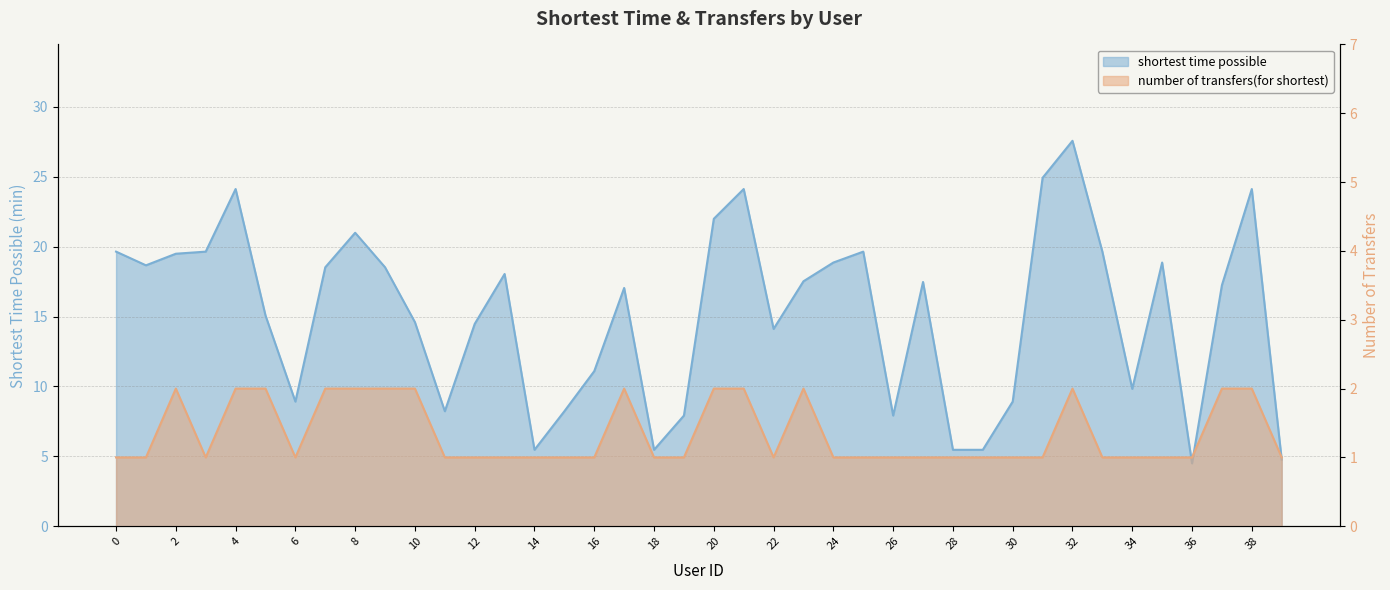

Does the chart display data point markers on the line(s)?

No